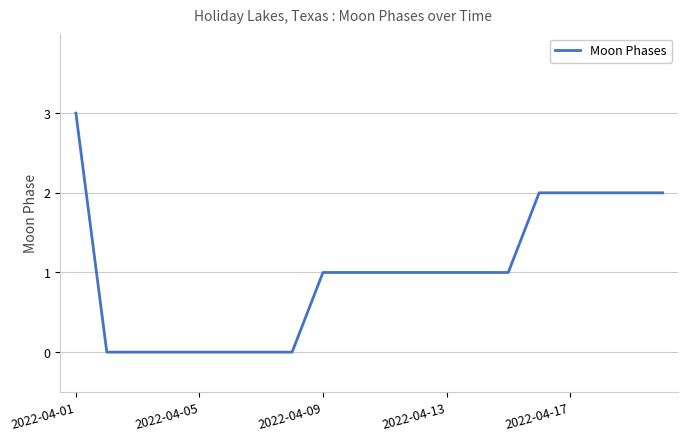

Does the chart display data point markers on the line(s)?

No